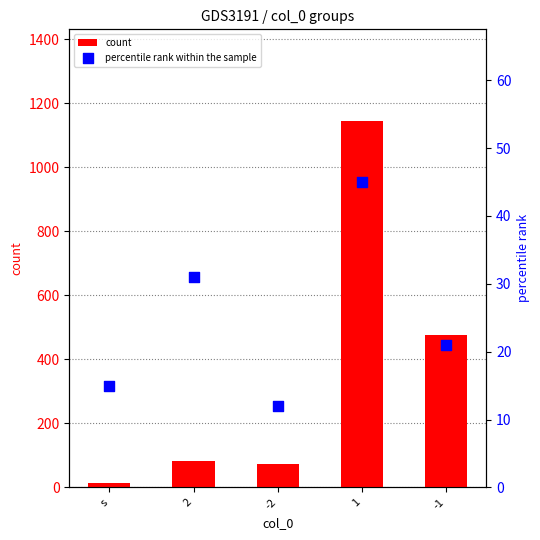

Which series reaches the maximum Y coordinate?

count